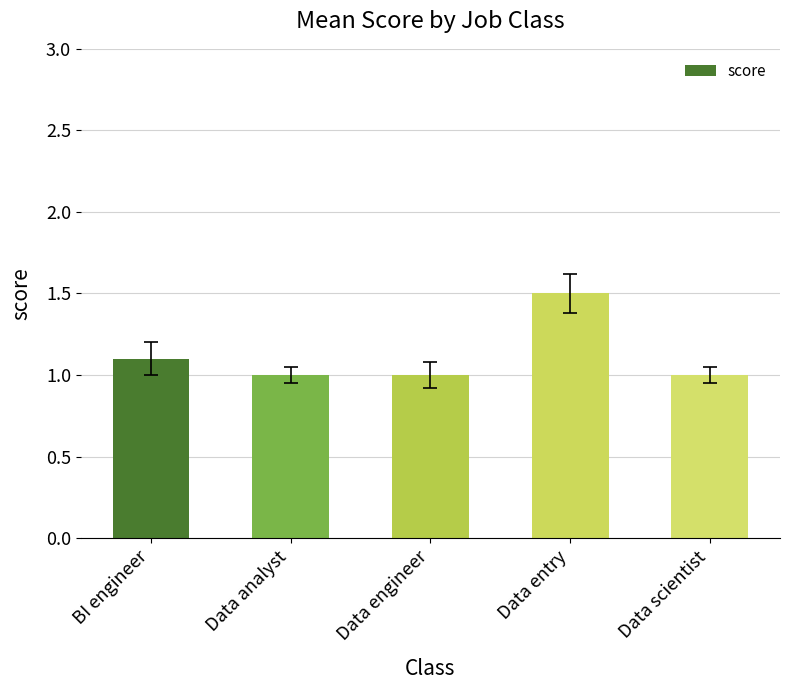

Reading right to left, transcribe all the data shown in this chart.

Data scientist=1.0	Data entry=1.5	Data engineer=1.0	Data analyst=1.0	BI engineer=1.1